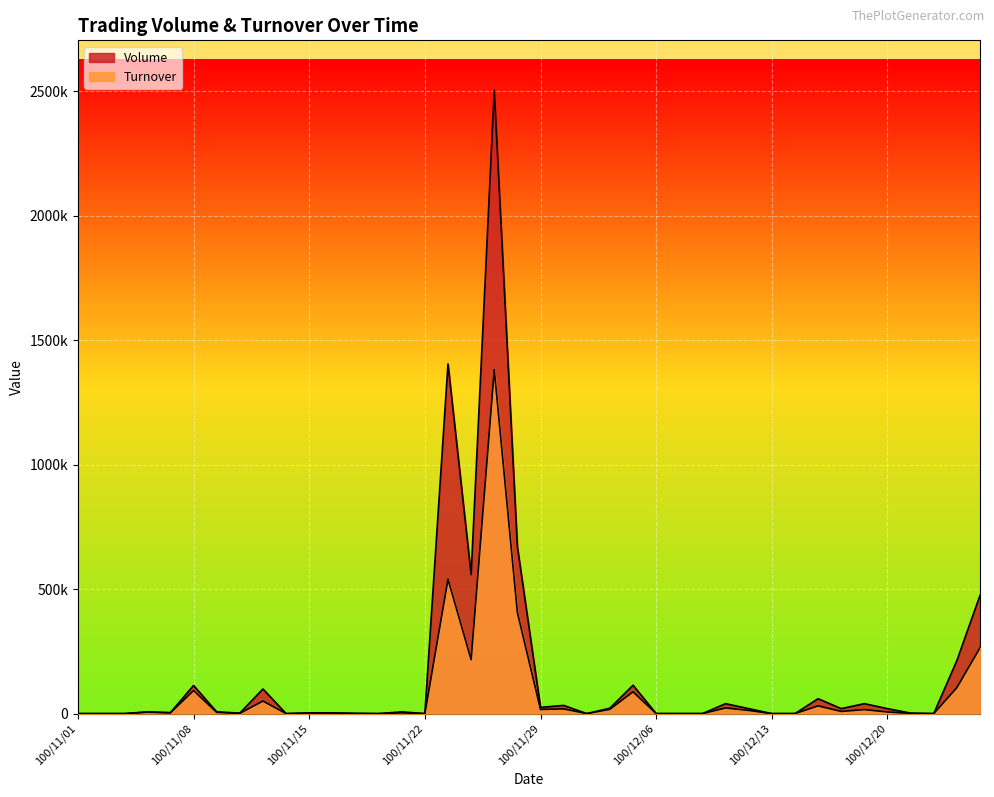

List the series in order of their peak value, lowest first.

Turnover, Volume